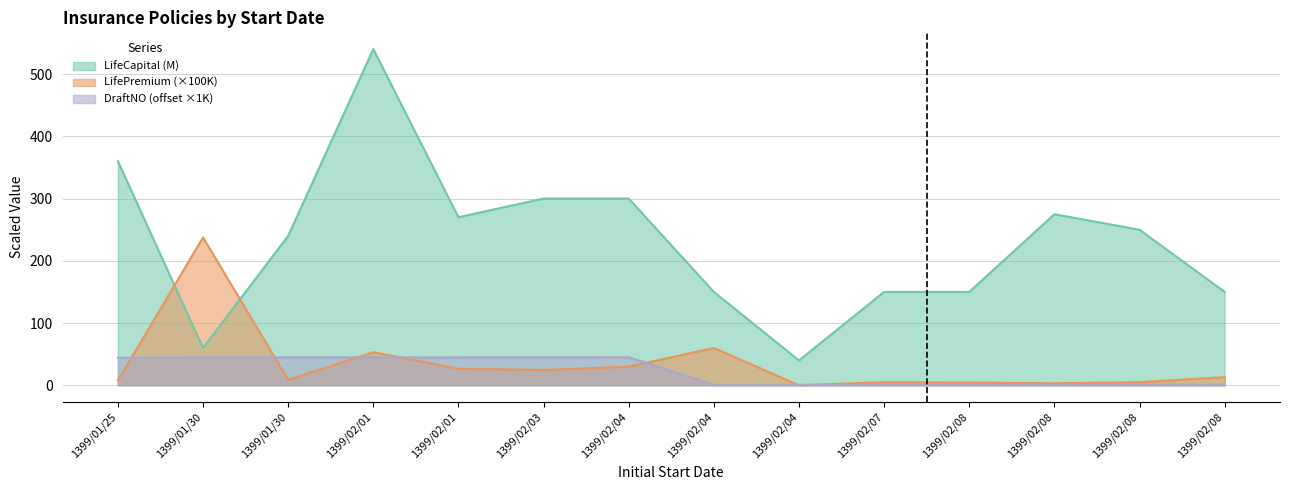

List the series in order of their peak value, highest first.

LifeCapital, LifePremium, DraftNO